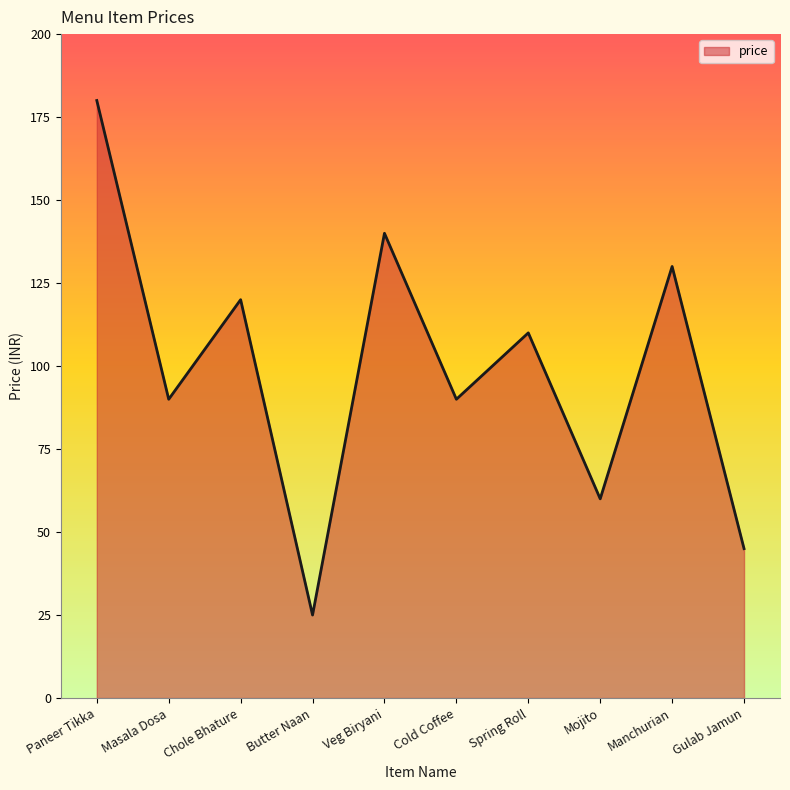

What value does the data have at Veg Biryani, to the nearest 50?

150